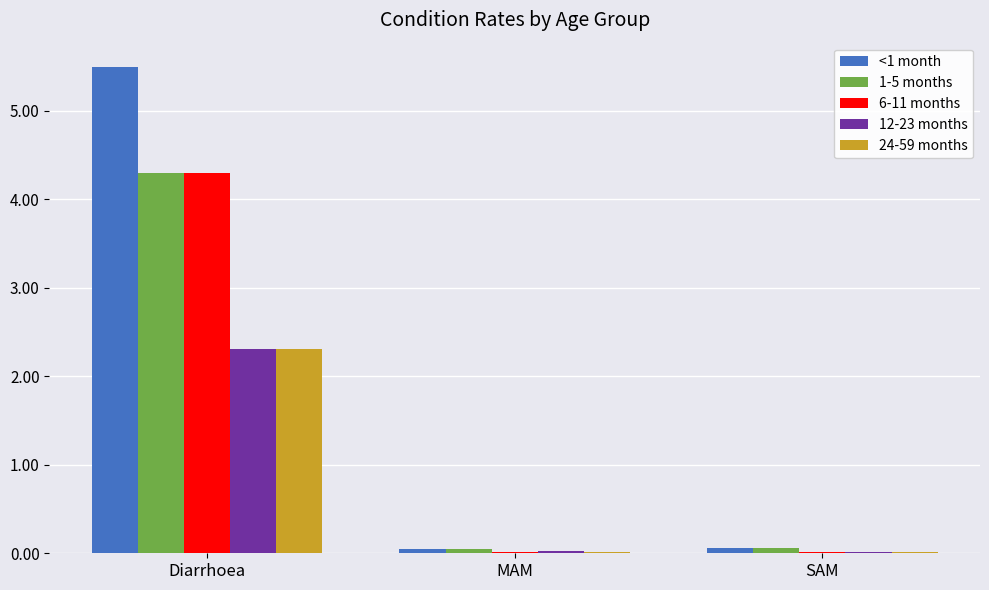

Count the number of data series in this chart.

5